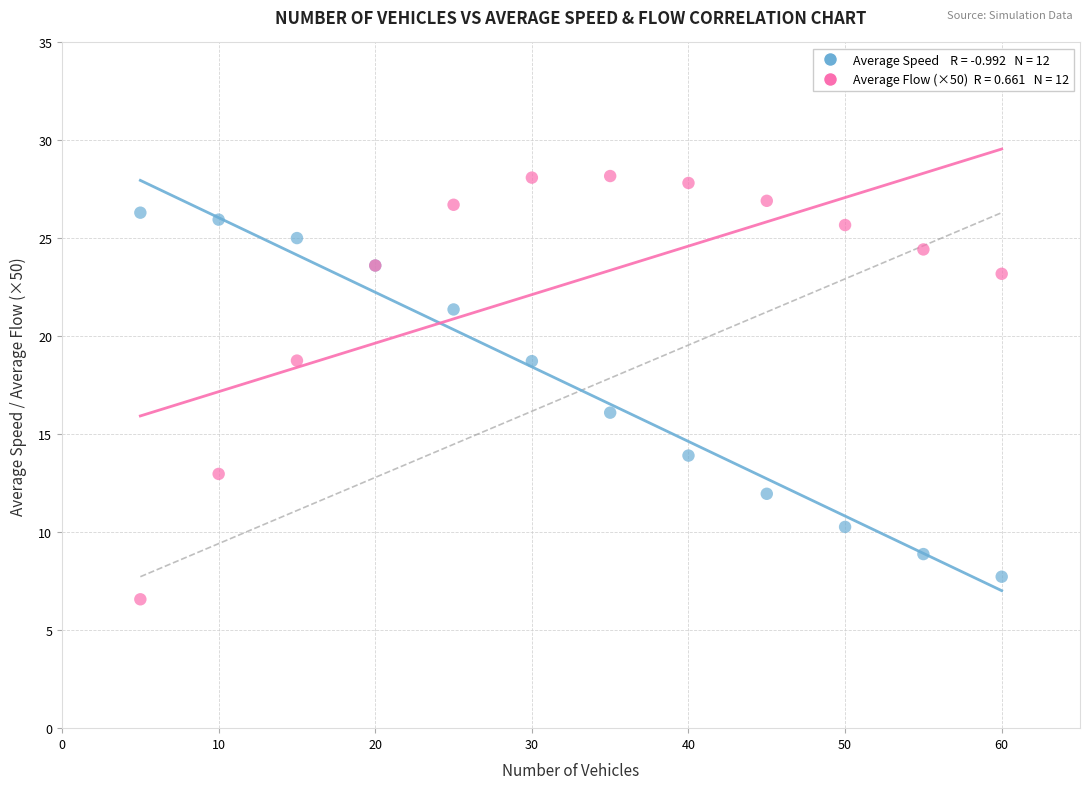

Across all series, what Y value is closest to 17?

16.1